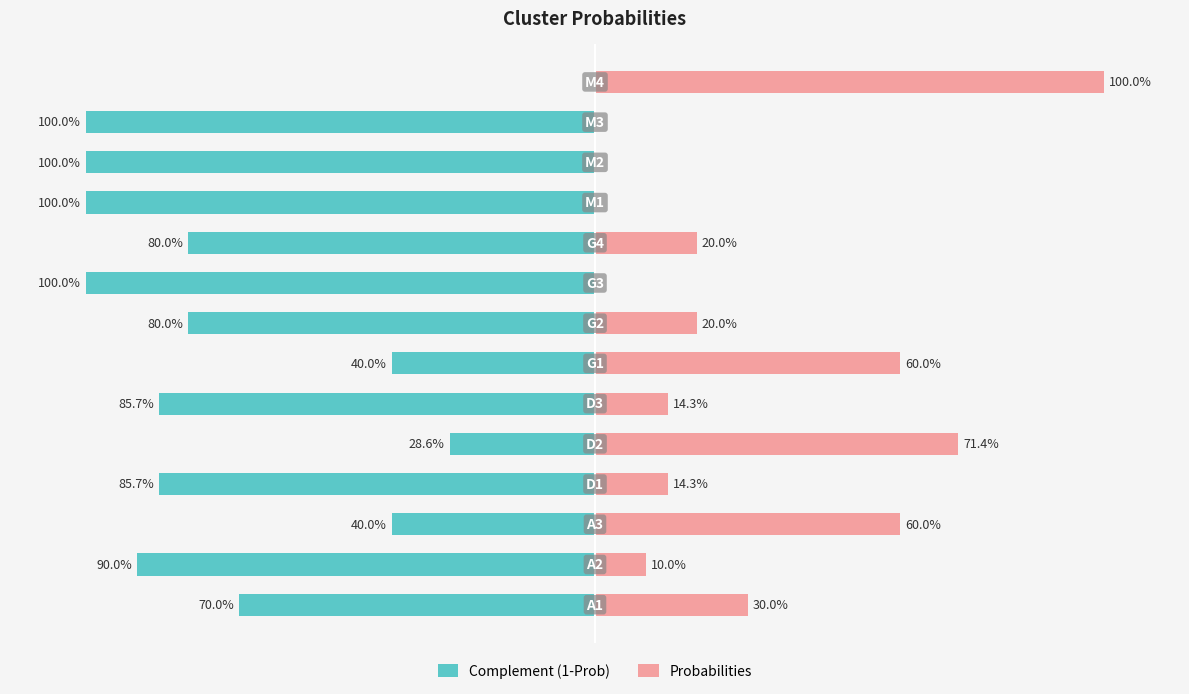

Which series has the widest spread of values?

Complement (1-Prob)